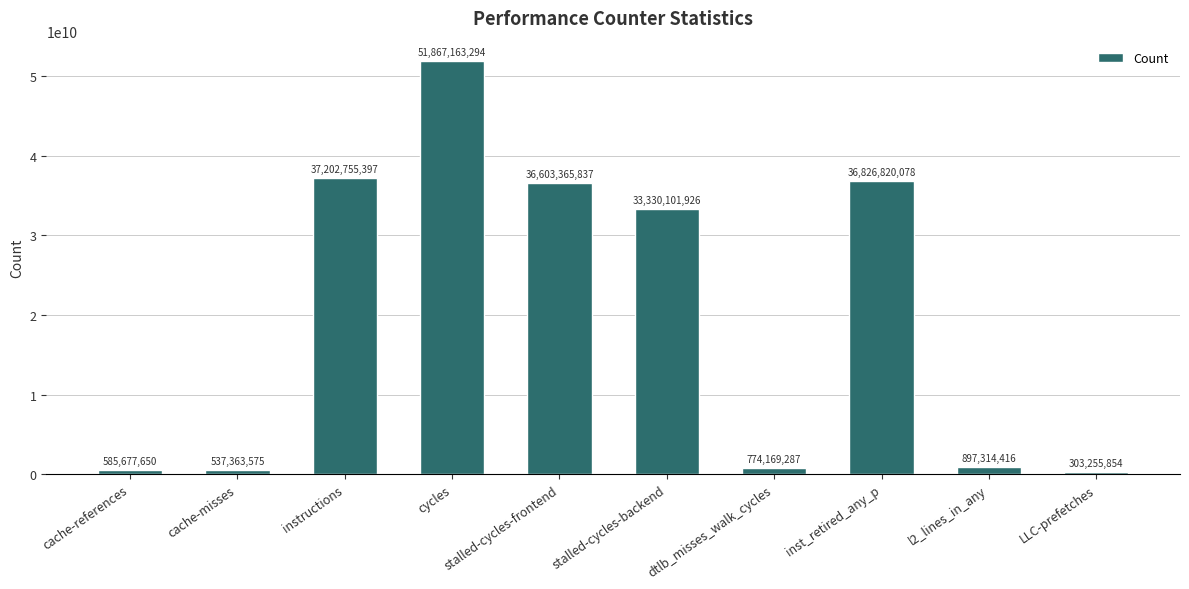

Which label corresponds to the smallest value in the chart?

LLC-prefetches